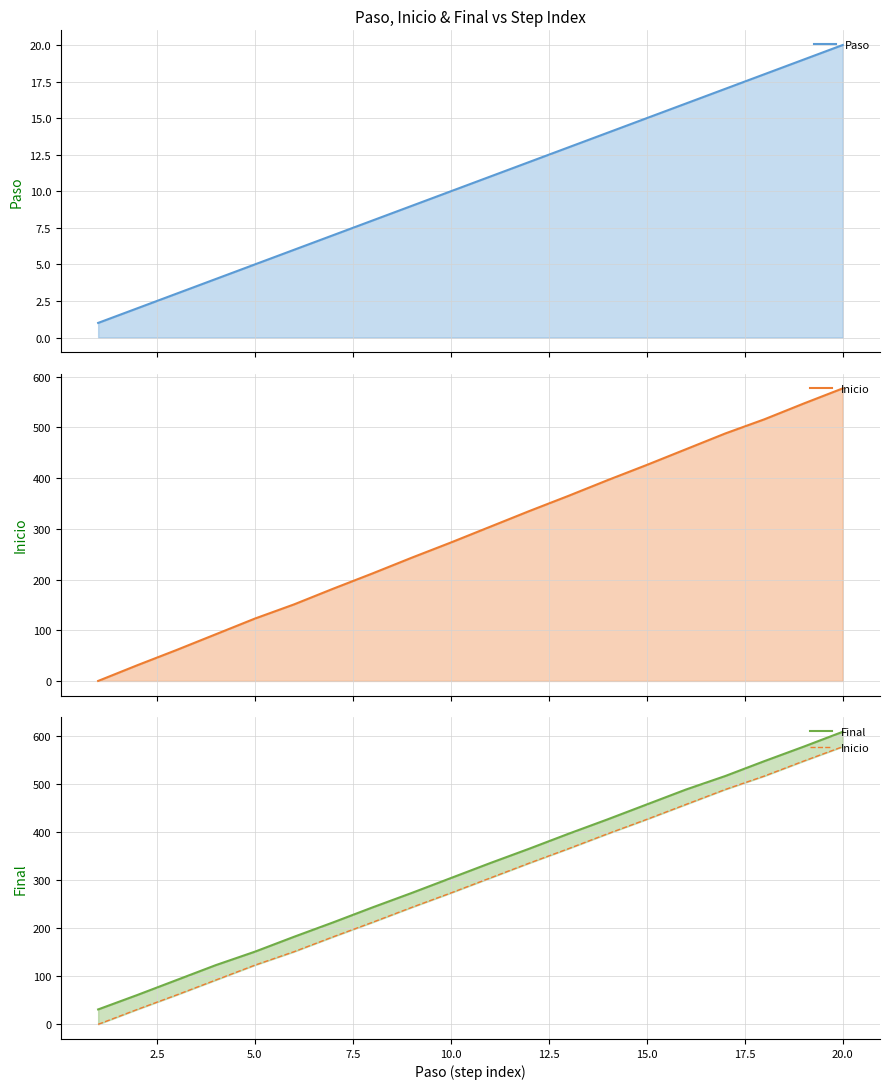

True or false: Final has more than 1 points higher than both neighbors.

False